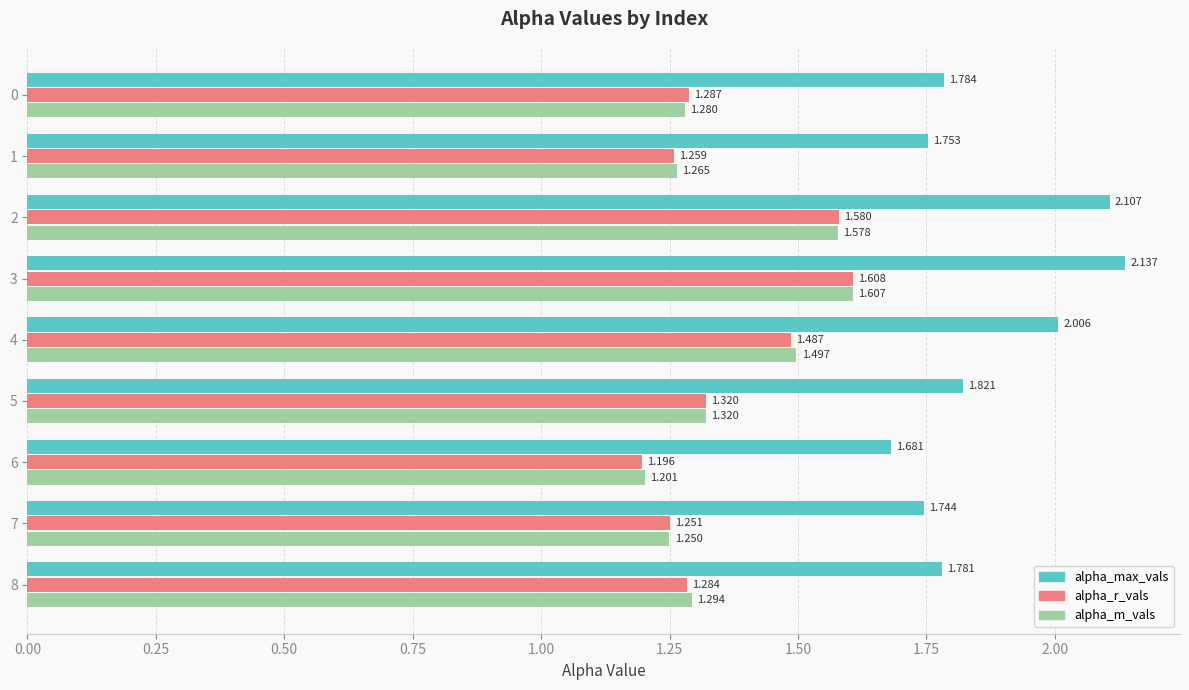

Which series has the largest range (max minus min)?

alpha_max_vals